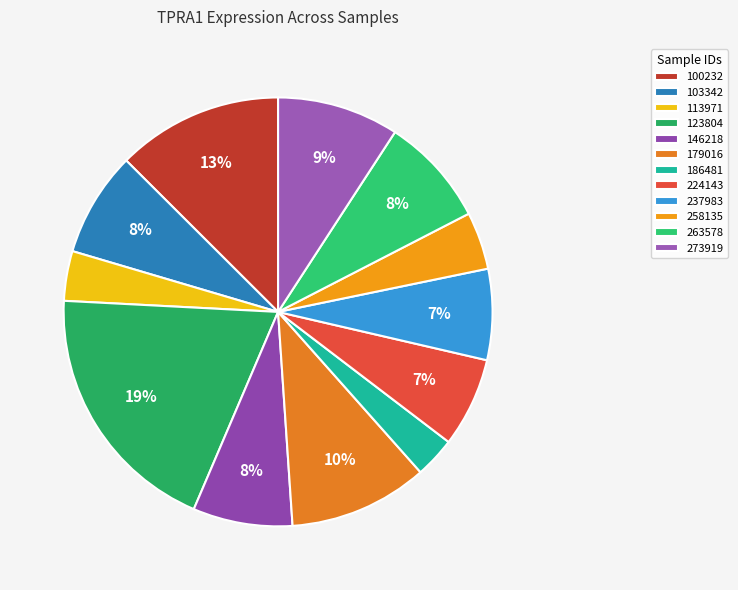

To the nearest percent, what portion does 146218 represent?

8%